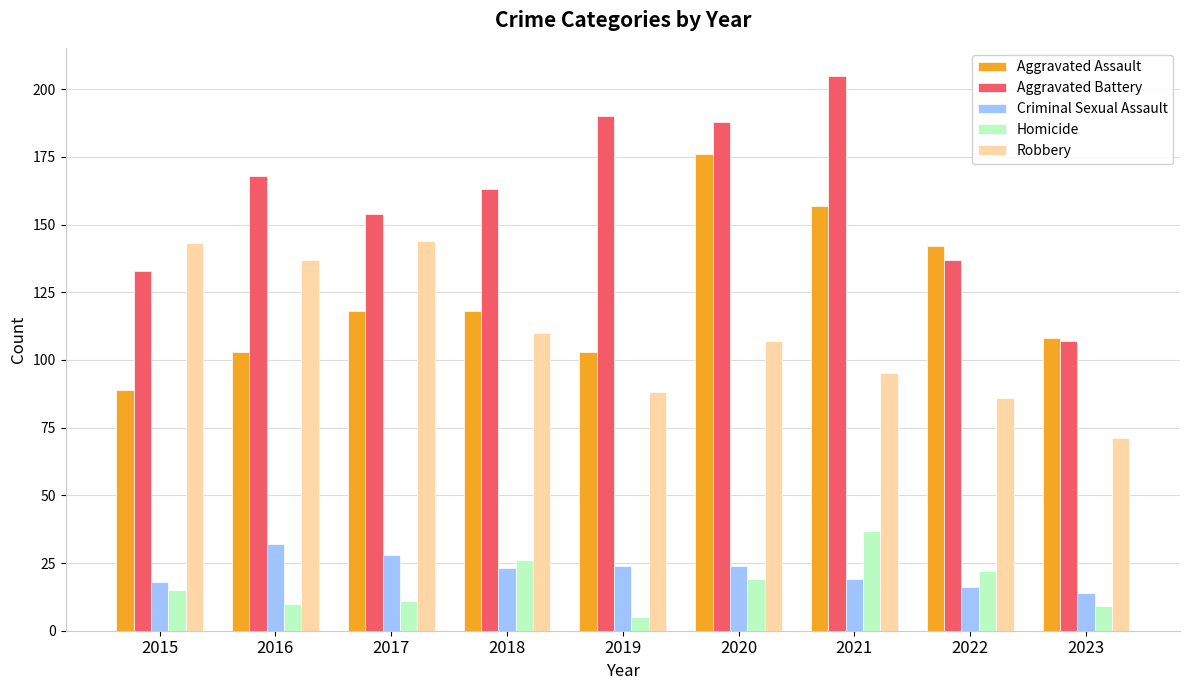

What is the value of the Criminal Sexual Assault bar at the 1st from the left?

18